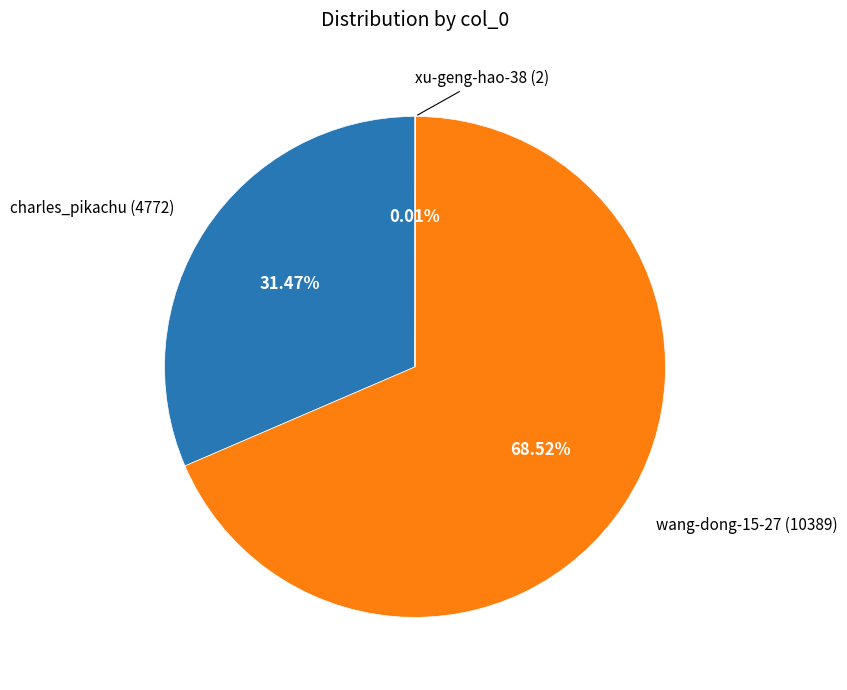

Rank the categories by value from highest to lowest.

wang-dong-15-27, charles_pikachu, xu-geng-hao-38